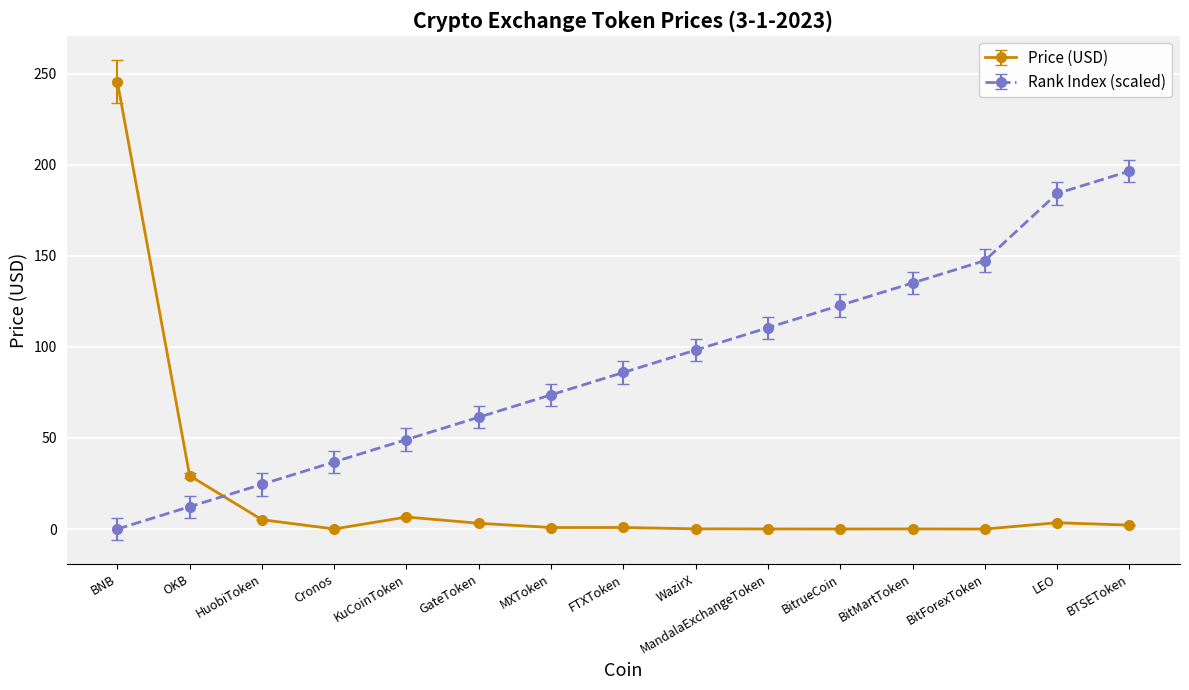

How many series are shown in this chart?

2